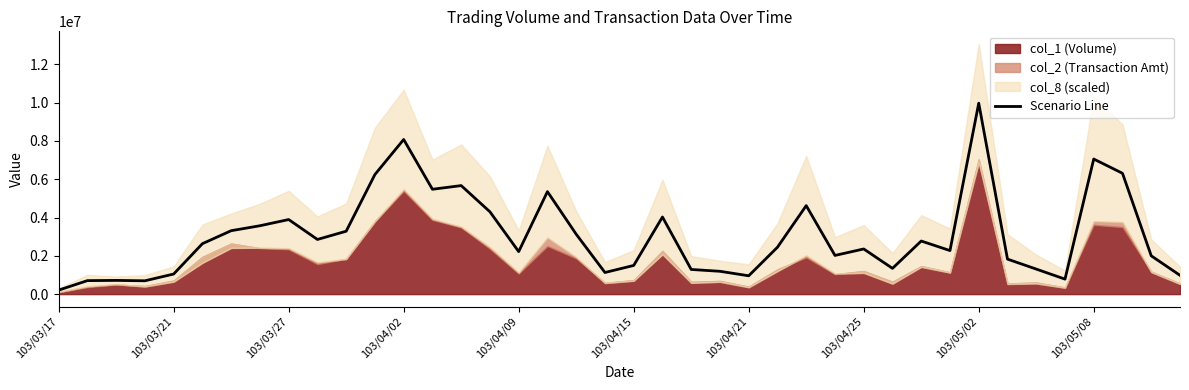

How many interior local valleys (lower than both neighbors) does the data have?

10